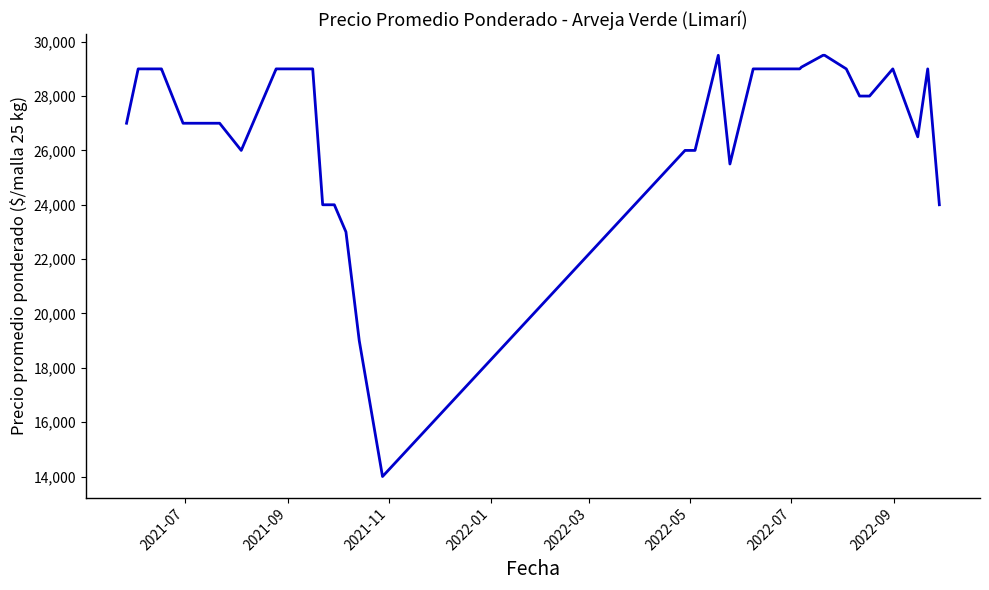

What is the difference between the maximum and minimum values?

15500